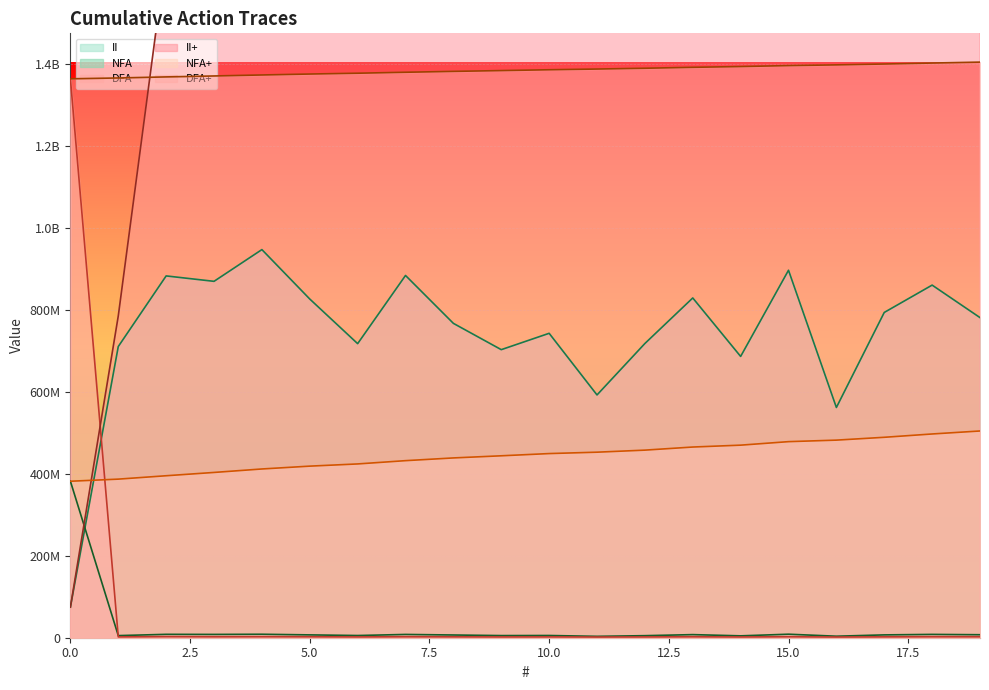

The II+ series shows 1666663864 at 2. True or false?

True